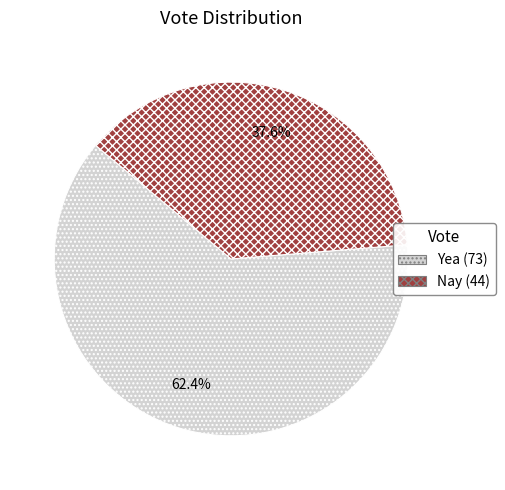

Is it true that Nay is 38% of the pie?

True